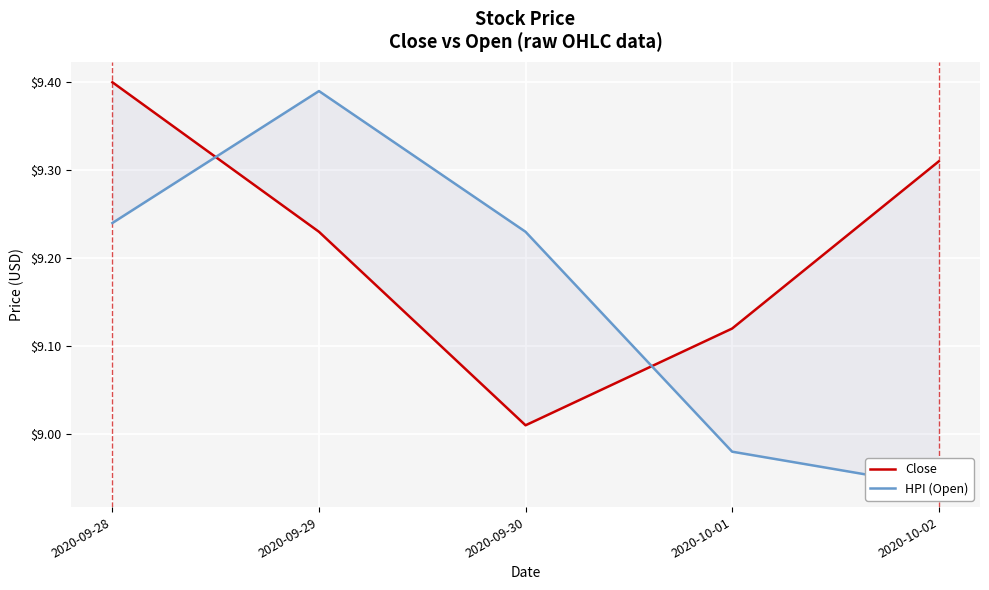

How many lines are shown in the chart?

2